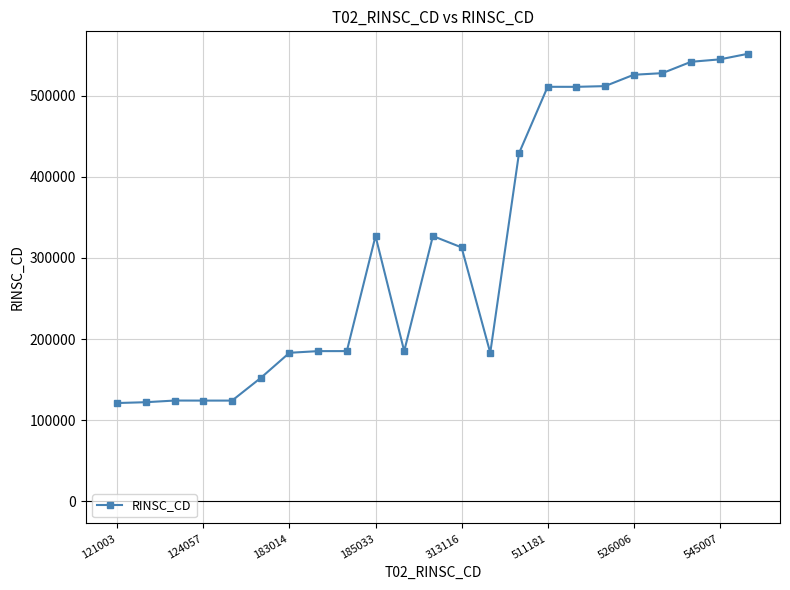

True or false: there are more than 0 points higher than both neighbors.

True